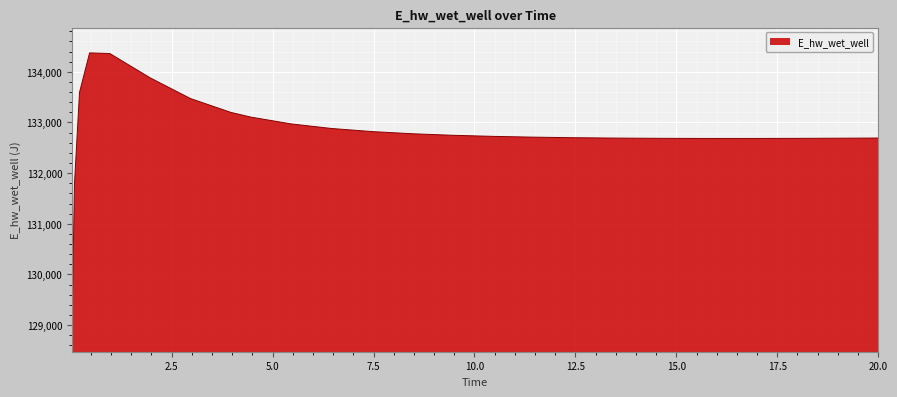

What is the maximum value shown in the chart?

134372.8